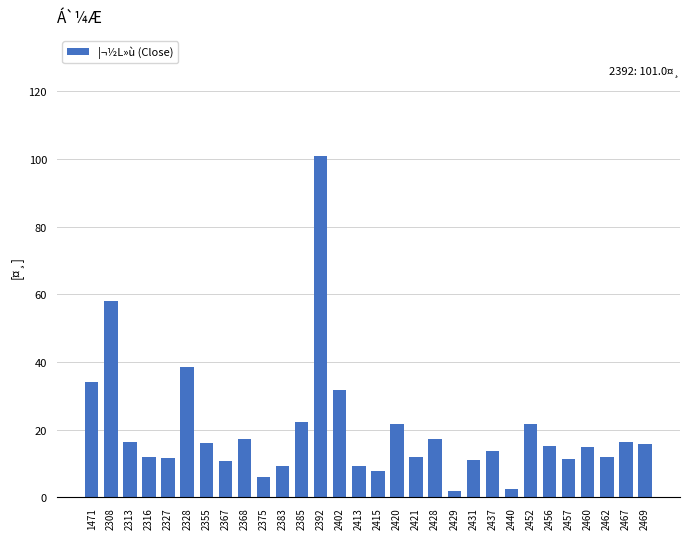

Where is the data nearest to the value 51?

2308